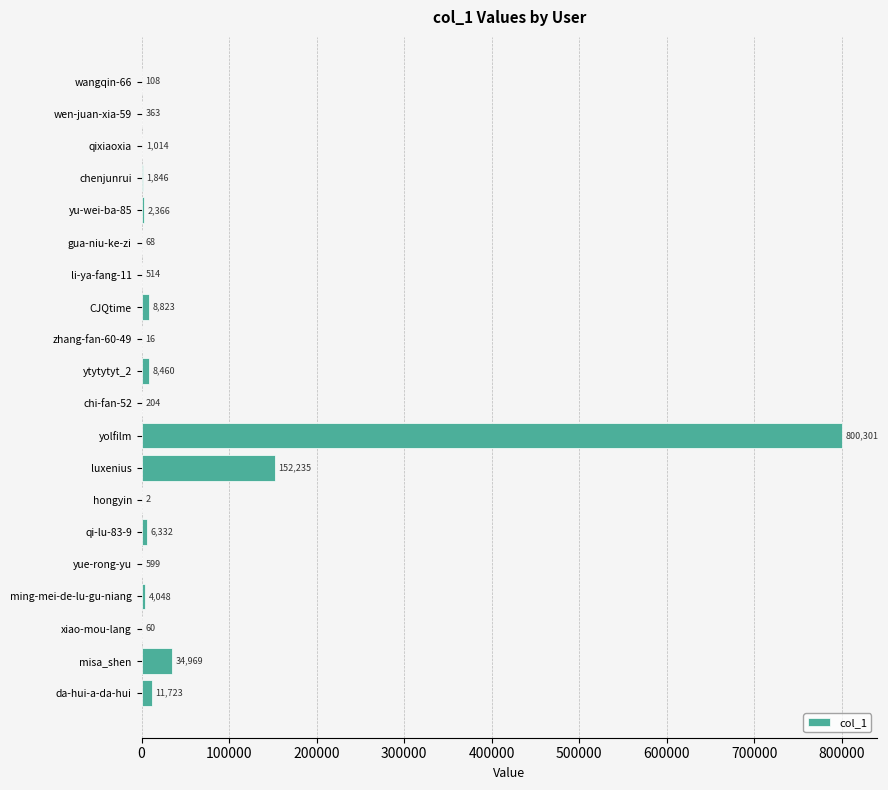

Reading top to bottom, transcribe all the data shown in this chart.

wangqin-66=108	wen-juan-xia-59=363	qixiaoxia=1014	chenjunrui=1846	yu-wei-ba-85=2366	gua-niu-ke-zi=68	li-ya-fang-11=514	CJQtime=8823	zhang-fan-60-49=16	ytytytyt_2=8460	chi-fan-52=204	yolfilm=800301	luxenius=152235	hongyin=2	qi-lu-83-9=6332	yue-rong-yu=599	ming-mei-de-lu-gu-niang=4048	xiao-mou-lang=60	misa_shen=34969	da-hui-a-da-hui=11723